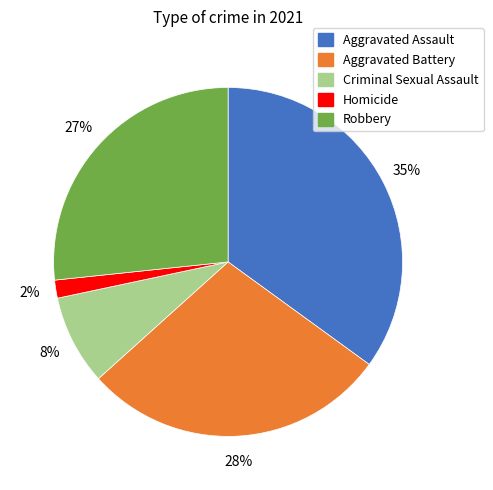

What is the largest slice in the pie chart?

Aggravated Assault